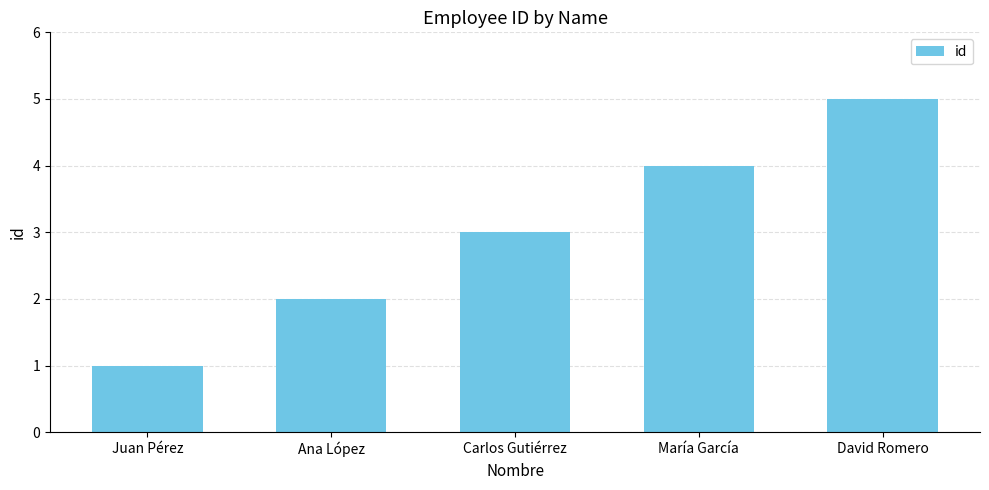

True or false: the data shows 8 at David Romero.

False